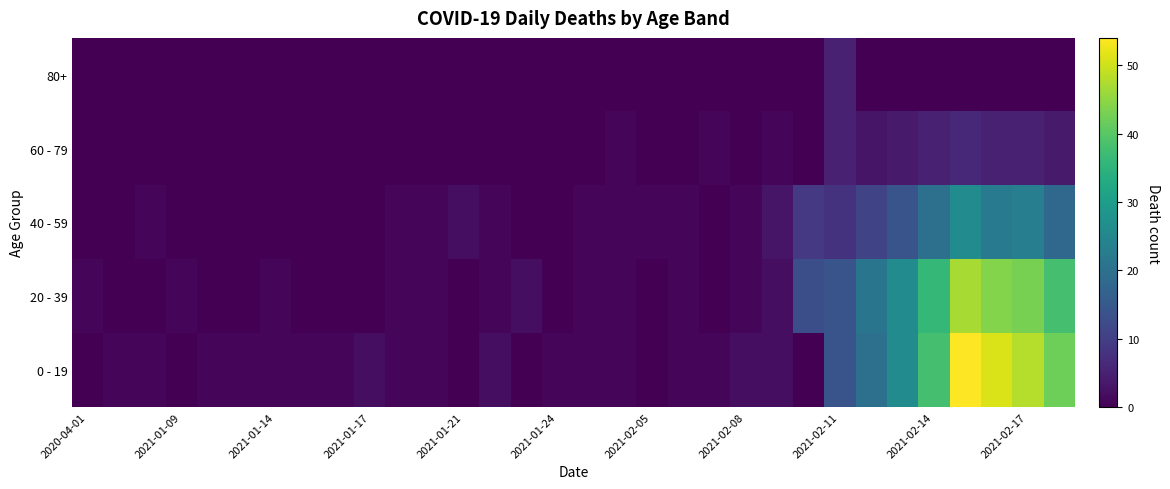

Which series has the widest spread of values?

0 - 19